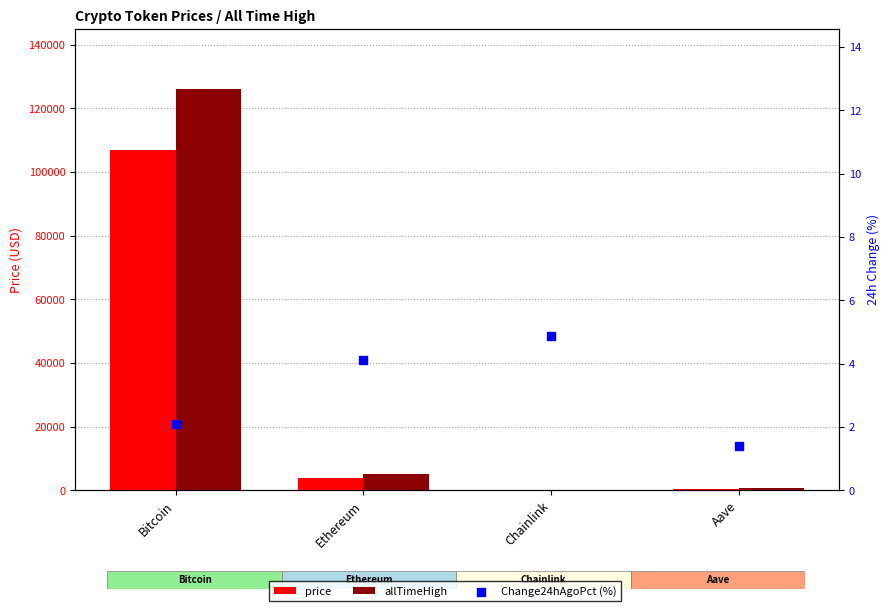

Is the value of allTimeHigh at Ethereum greater than the value of price at Bitcoin?

No